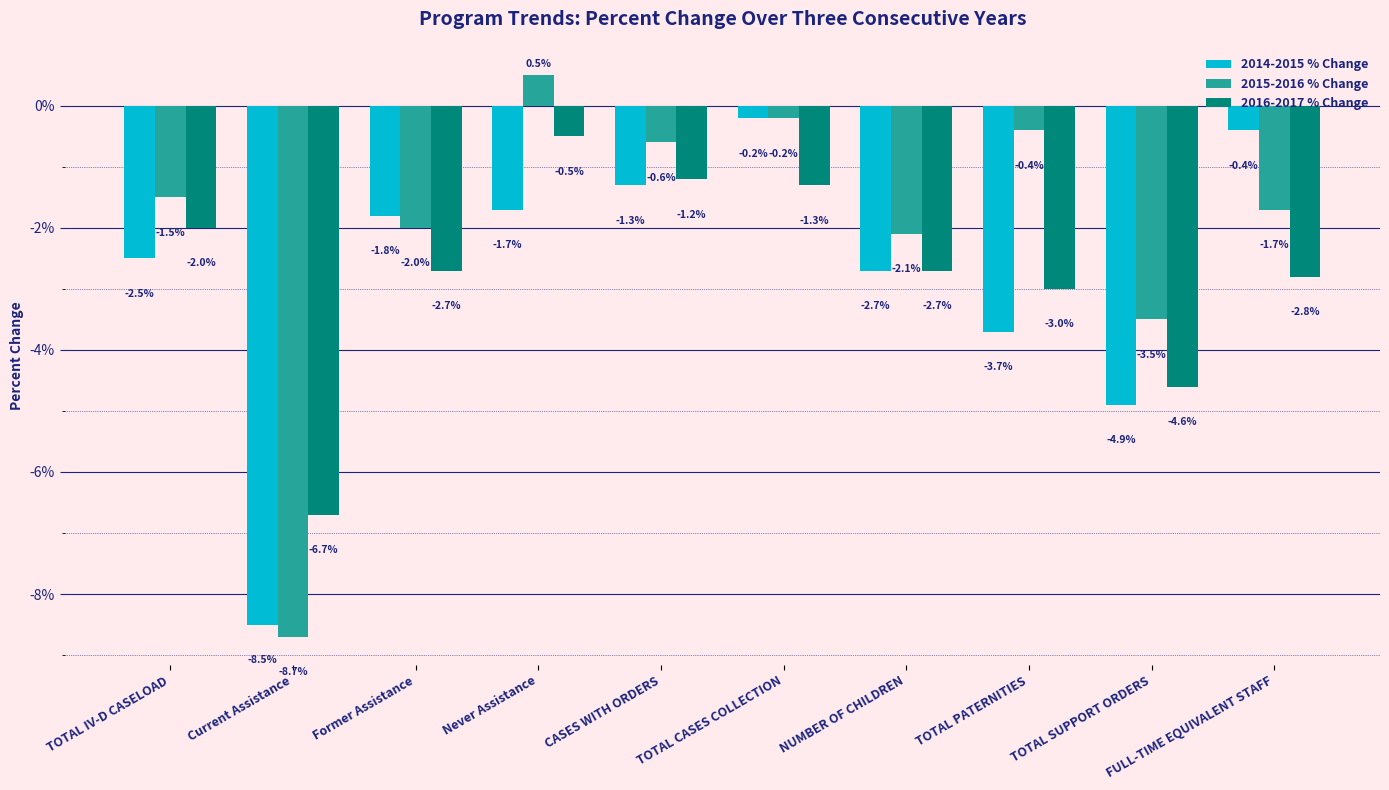

What is the label of the 4th bar from the left?

Never Assistance